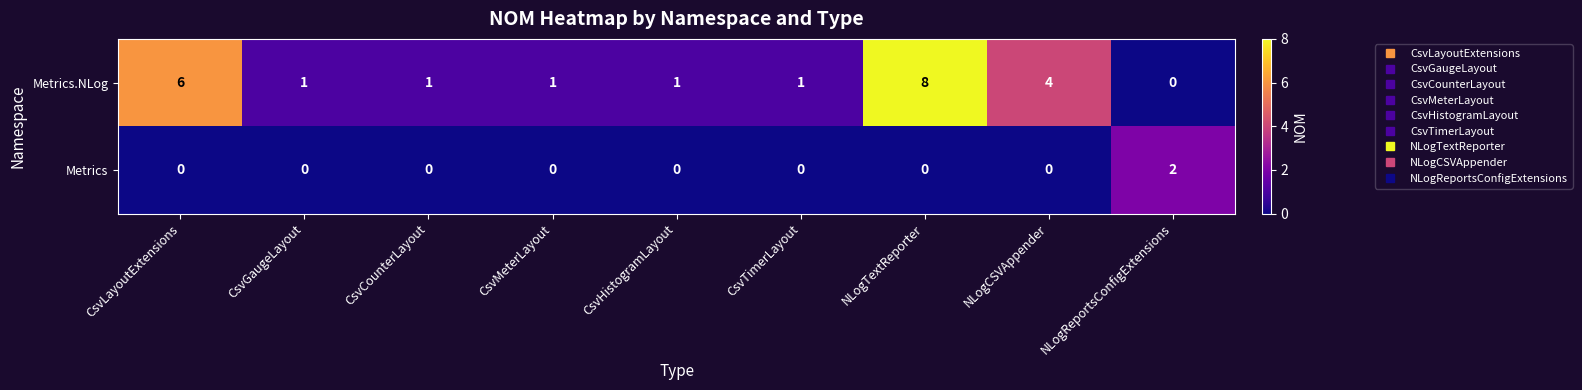

True or false: Metrics has a value of 0 at CsvMeterLayout.

True